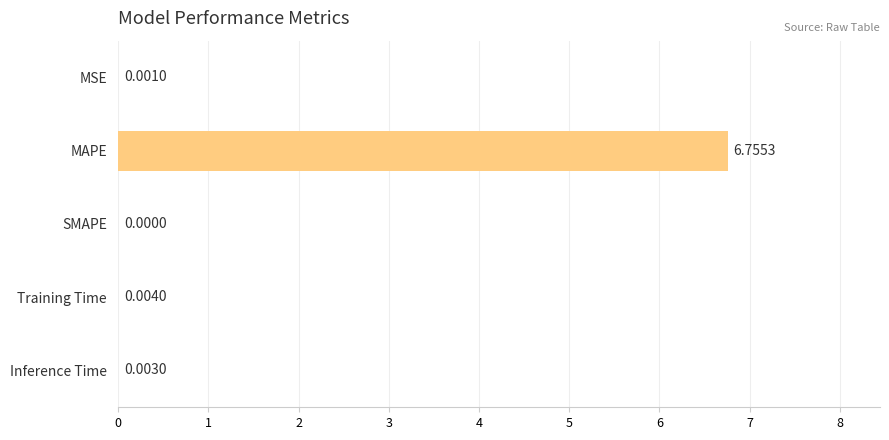

At which category does the chart reach its peak across all series?

MAPE